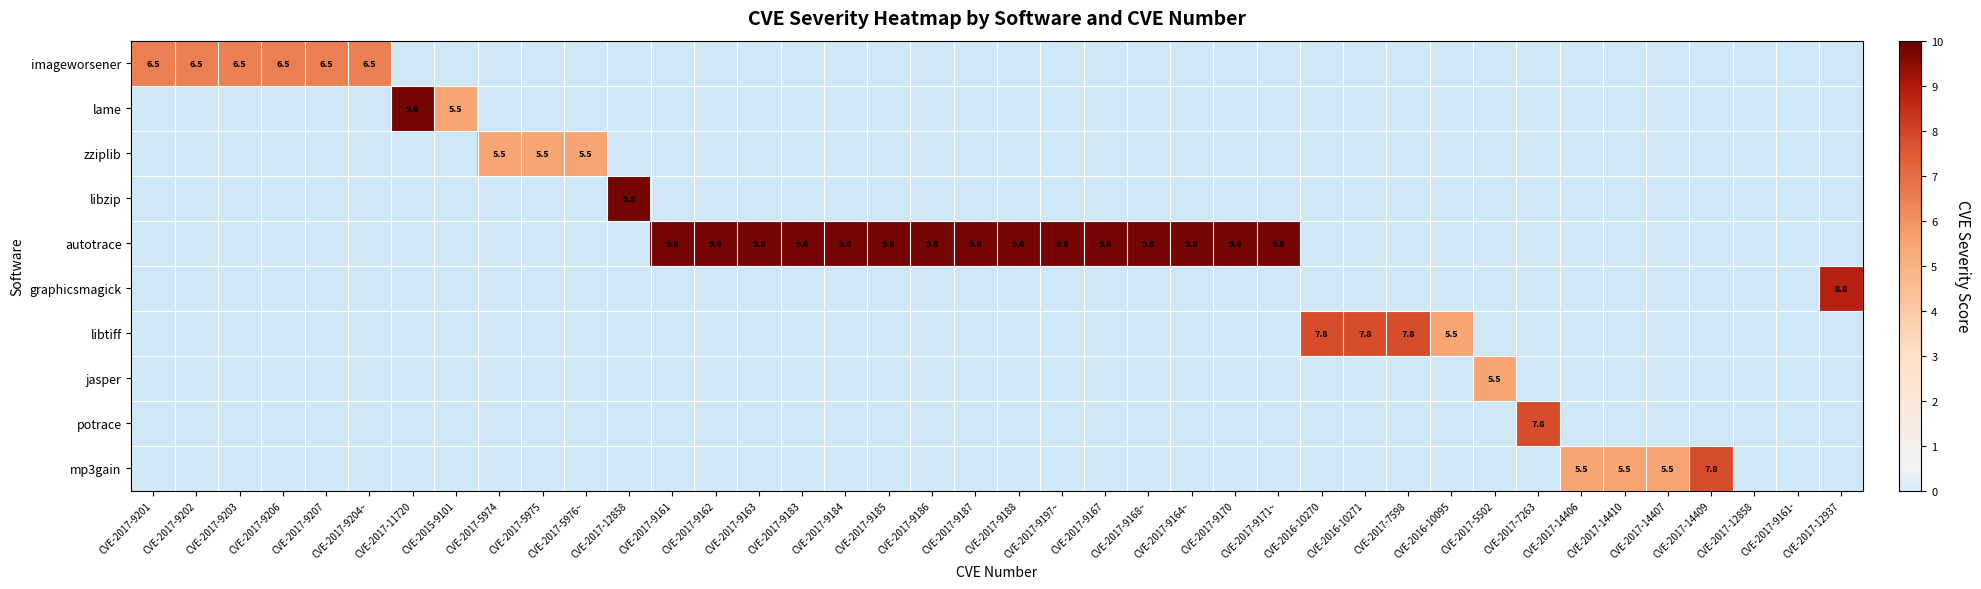

Is it true that libtiff equals 4.8 at CVE-2017-12937?

False